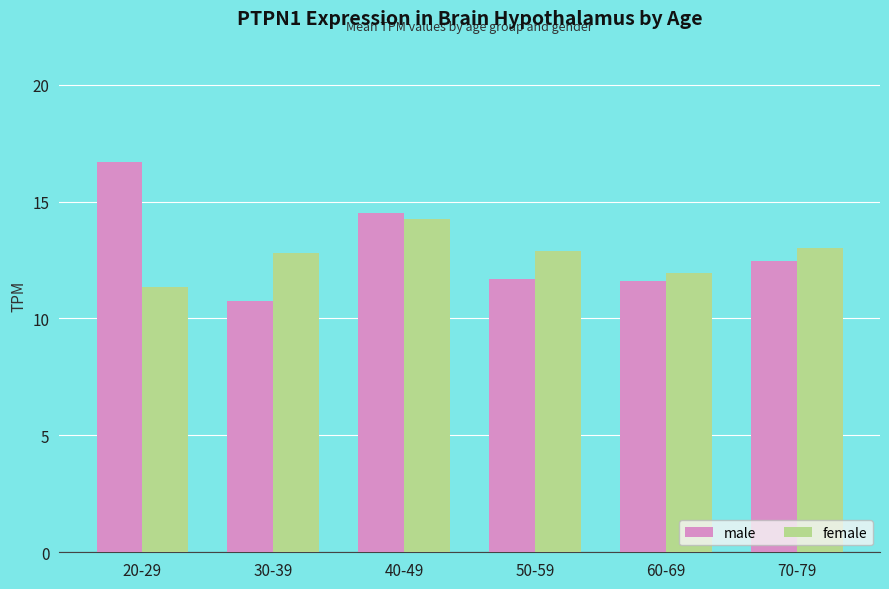

Does the chart contain any negative values?

No